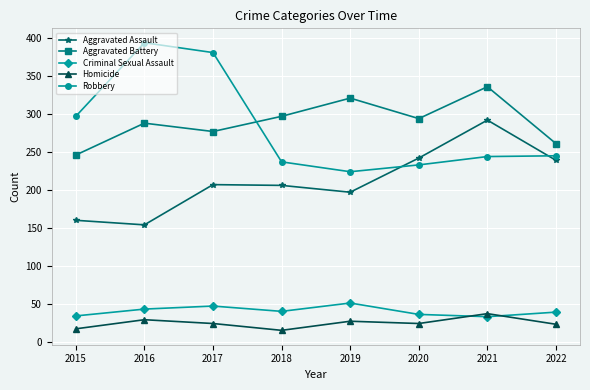

Is the value of Criminal Sexual Assault at 2016 greater than the value of Homicide at 2022?

Yes